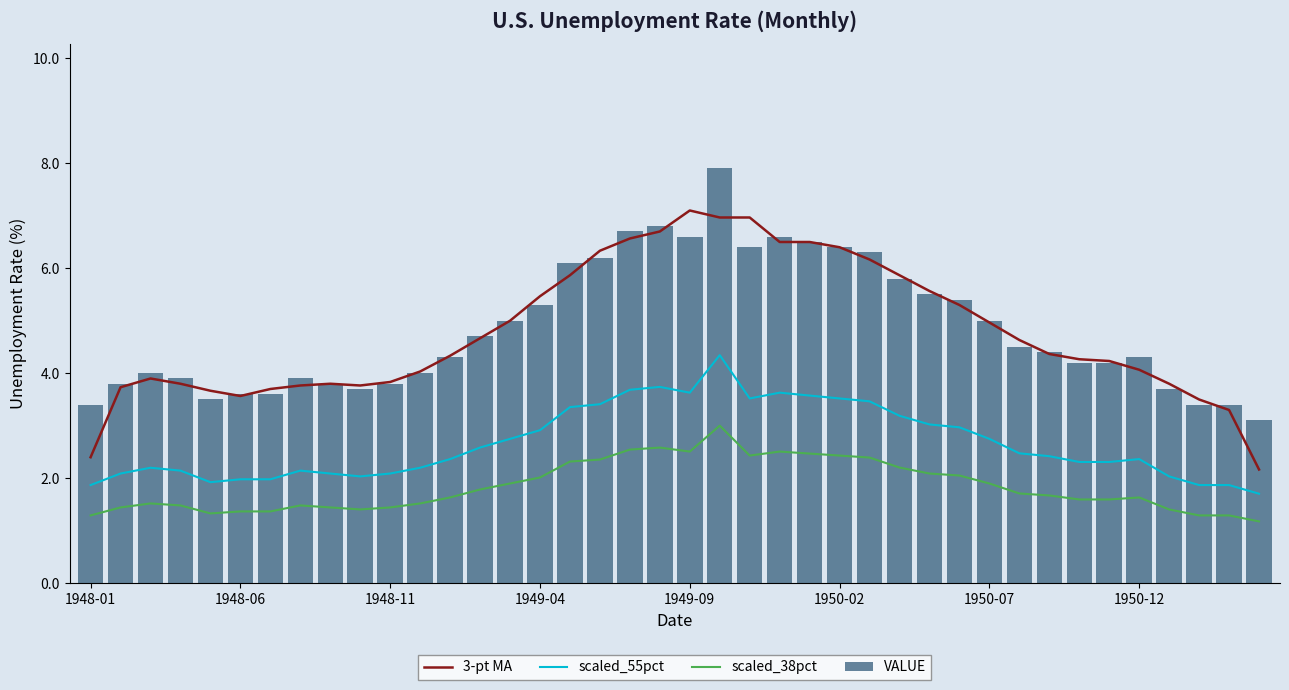

What is the minimum value for scaled_38pct?

1.2